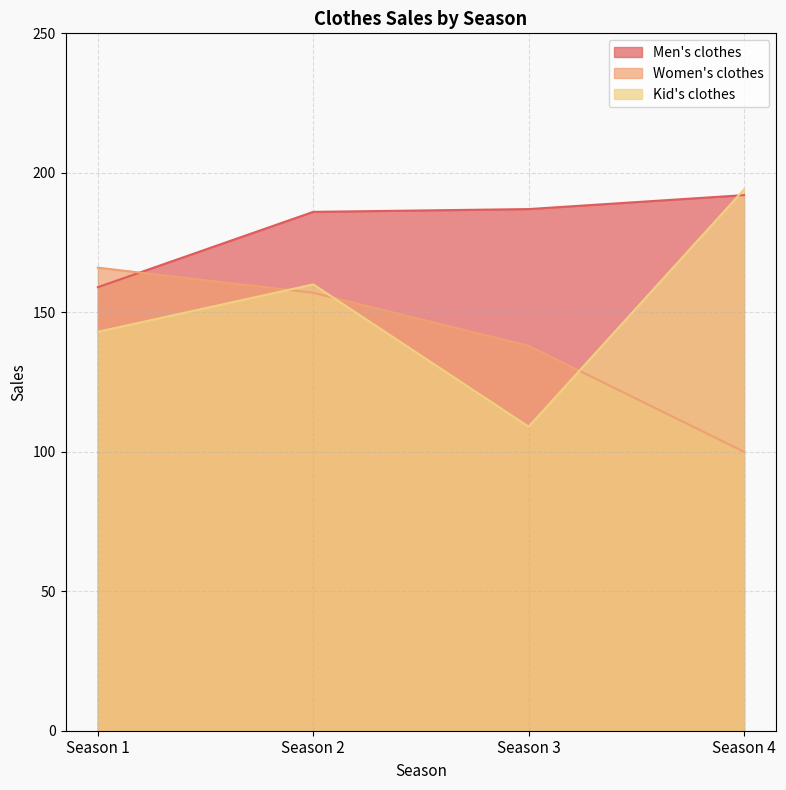

What is the sum of the Women's clothes values at Season 3 and Season 1?

304